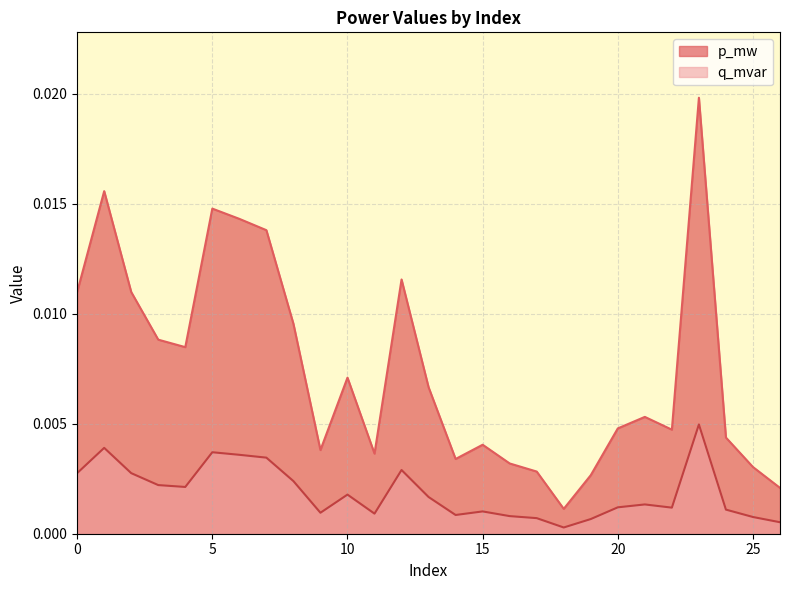

How many distinct data groups are displayed?

2